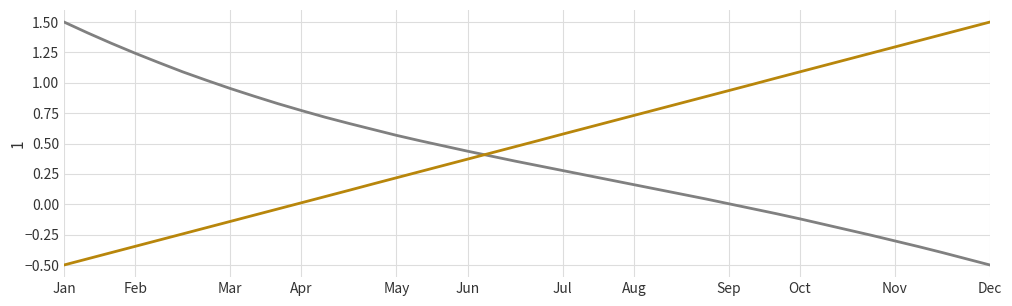

What is the minimum value shown in the chart?

-0.5